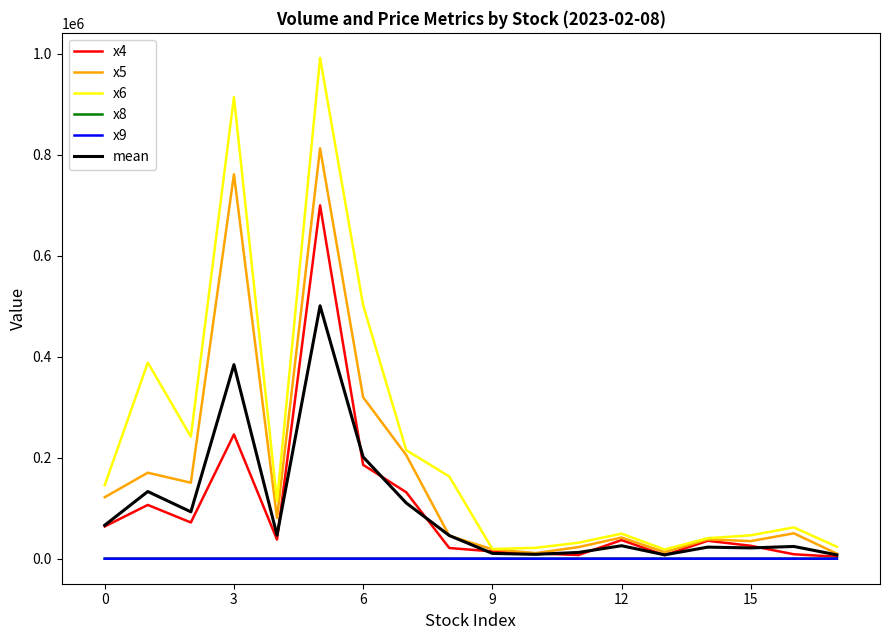

What is the maximum value shown in the chart?

992290.3